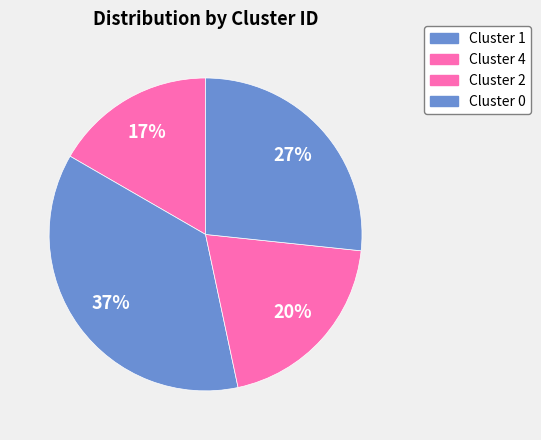

How many segments does this pie chart have?

4